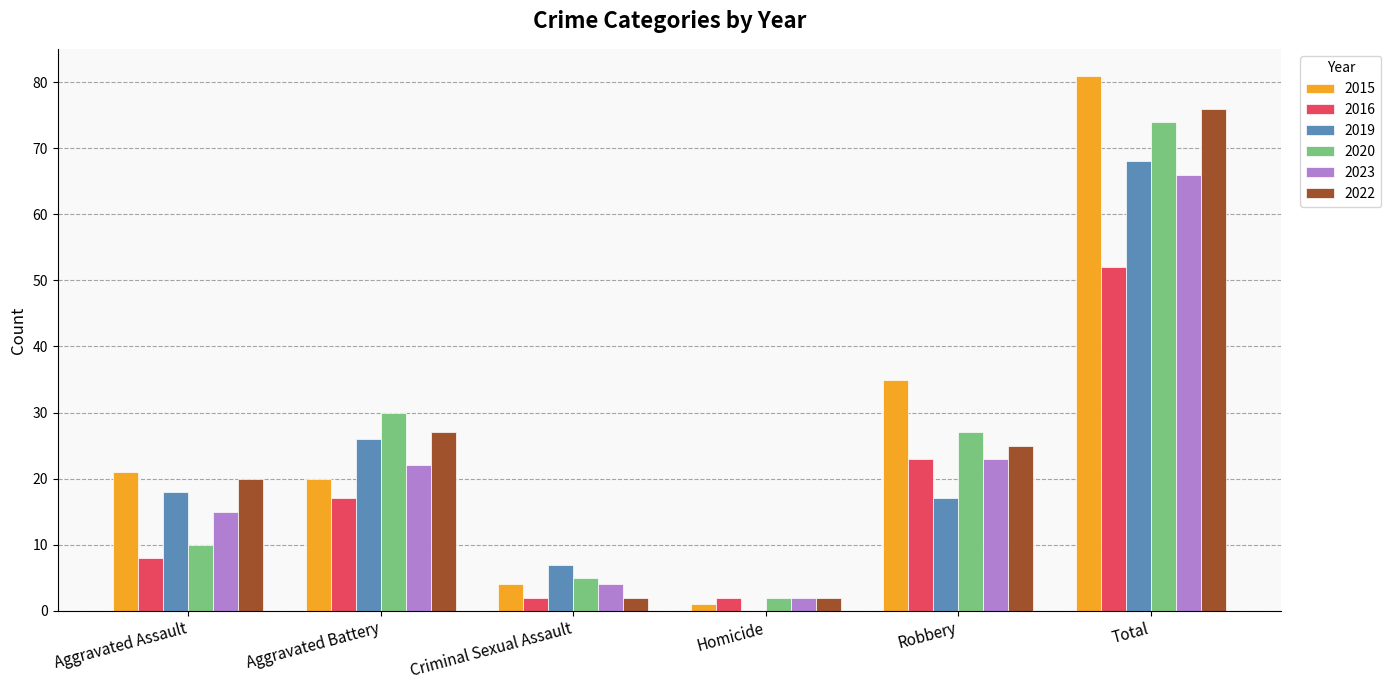

Reading right to left, transcribe all the data shown in this chart.

2015: Total=81	Robbery=35	Homicide=1	Criminal Sexual Assault=4	Aggravated Battery=20	Aggravated Assault=21
2016: Total=52	Robbery=23	Homicide=2	Criminal Sexual Assault=2	Aggravated Battery=17	Aggravated Assault=8
2019: Total=68	Robbery=17	Homicide=0	Criminal Sexual Assault=7	Aggravated Battery=26	Aggravated Assault=18
2020: Total=74	Robbery=27	Homicide=2	Criminal Sexual Assault=5	Aggravated Battery=30	Aggravated Assault=10
2023: Total=66	Robbery=23	Homicide=2	Criminal Sexual Assault=4	Aggravated Battery=22	Aggravated Assault=15
2022: Total=76	Robbery=25	Homicide=2	Criminal Sexual Assault=2	Aggravated Battery=27	Aggravated Assault=20